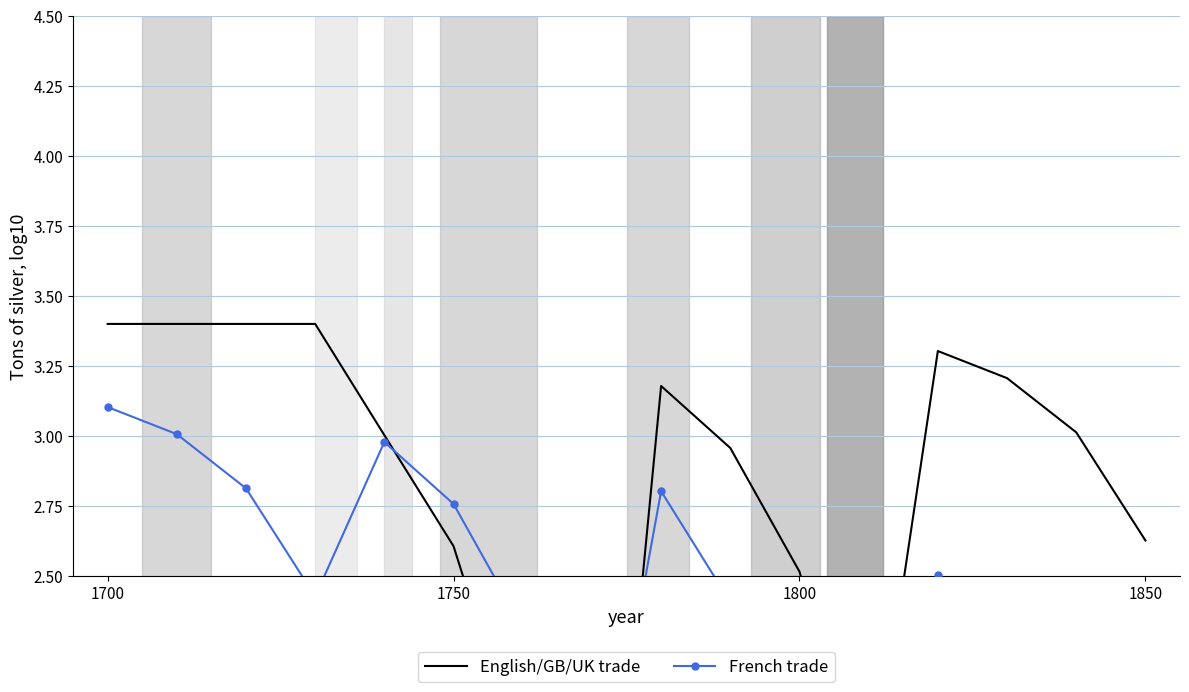

Which series has the widest spread of values?

French trade